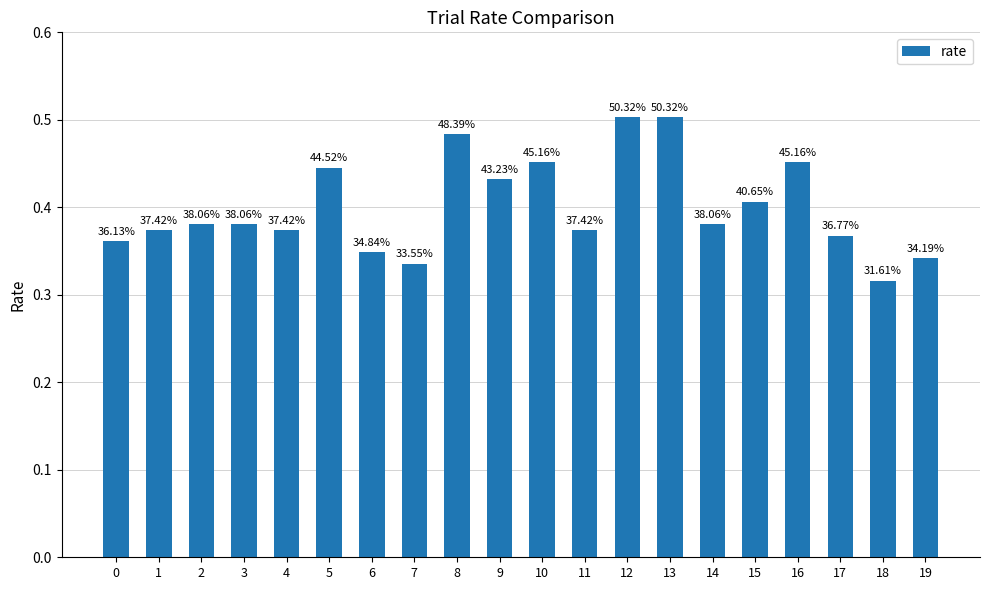

Which label corresponds to the largest value in the chart?

12